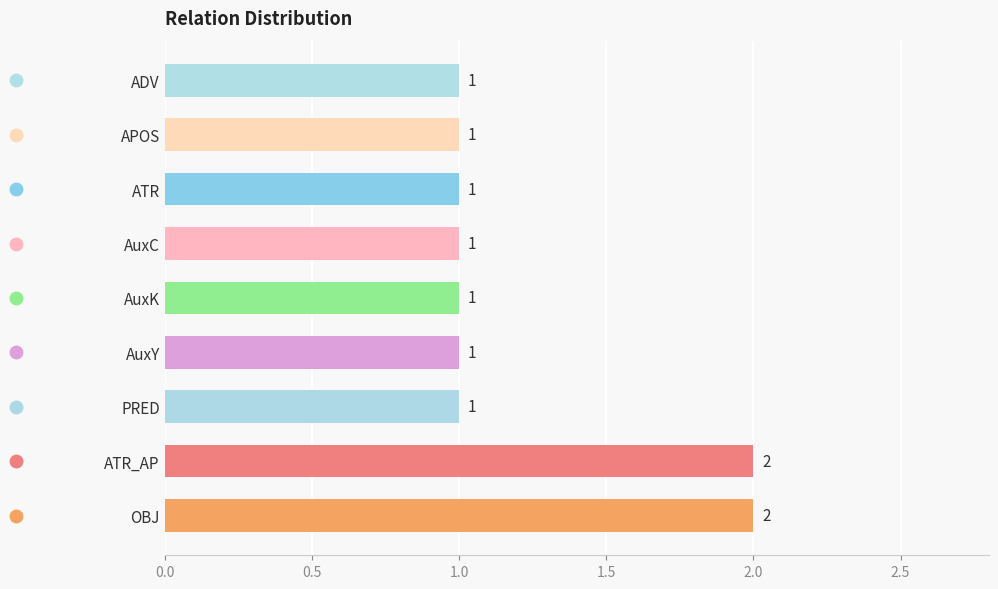

Reading top to bottom, what are all the values shown in this chart?

1	1	1	1	1	1	1	2	2